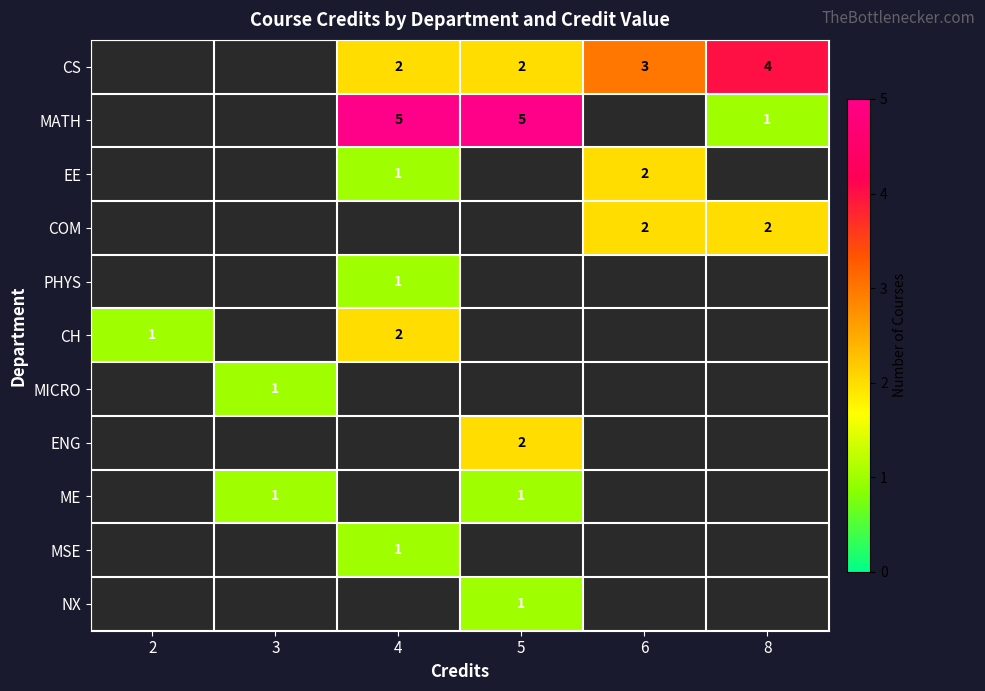

True or false: COM has a value of 2 at 8.

True